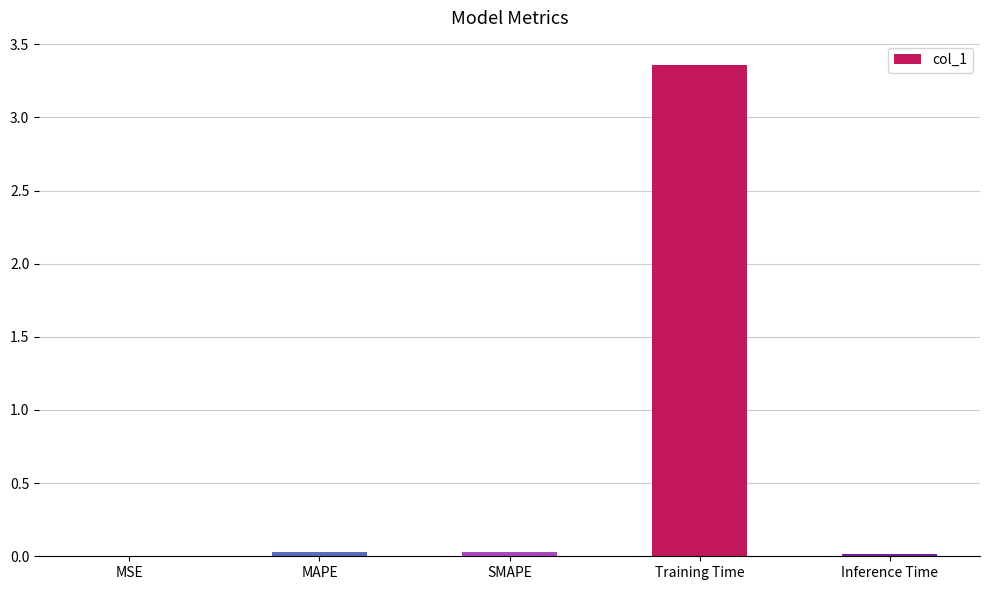

The value at MAPE is 0.0. True or false?

True